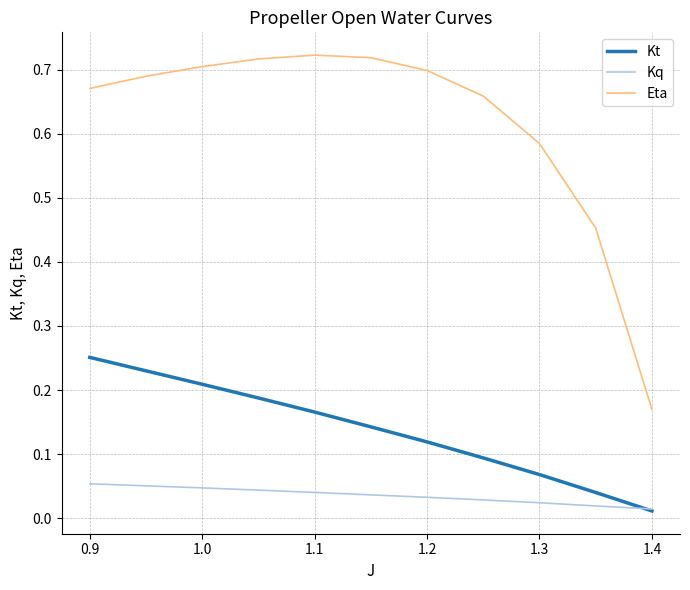

True or false: Eta and Kq cross at least once.

False